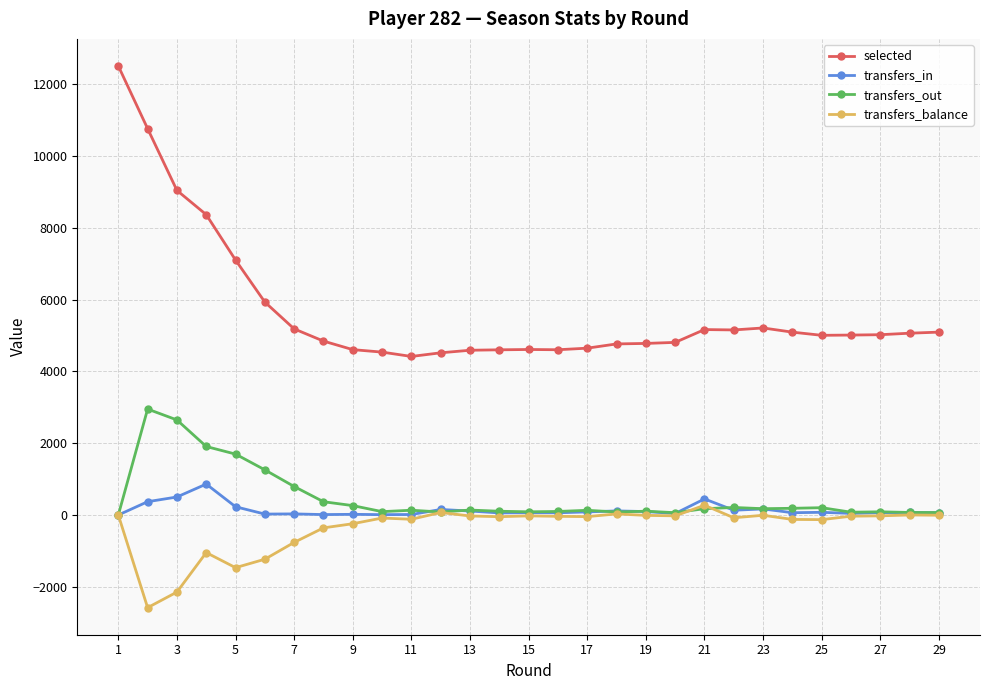

Which series has the largest total across all categories?

selected